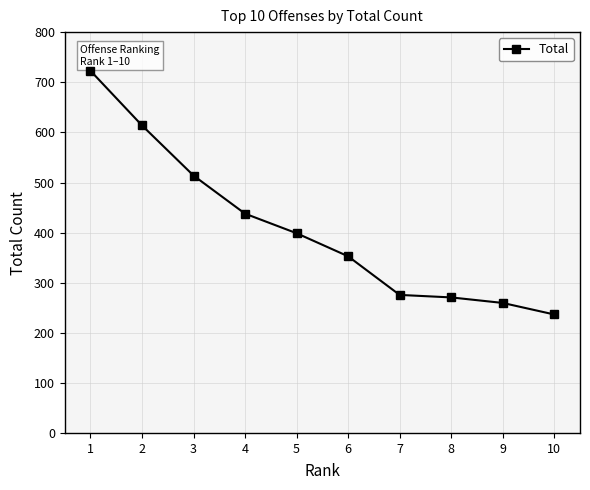

The chart shows a value of 523 at 5. True or false?

False